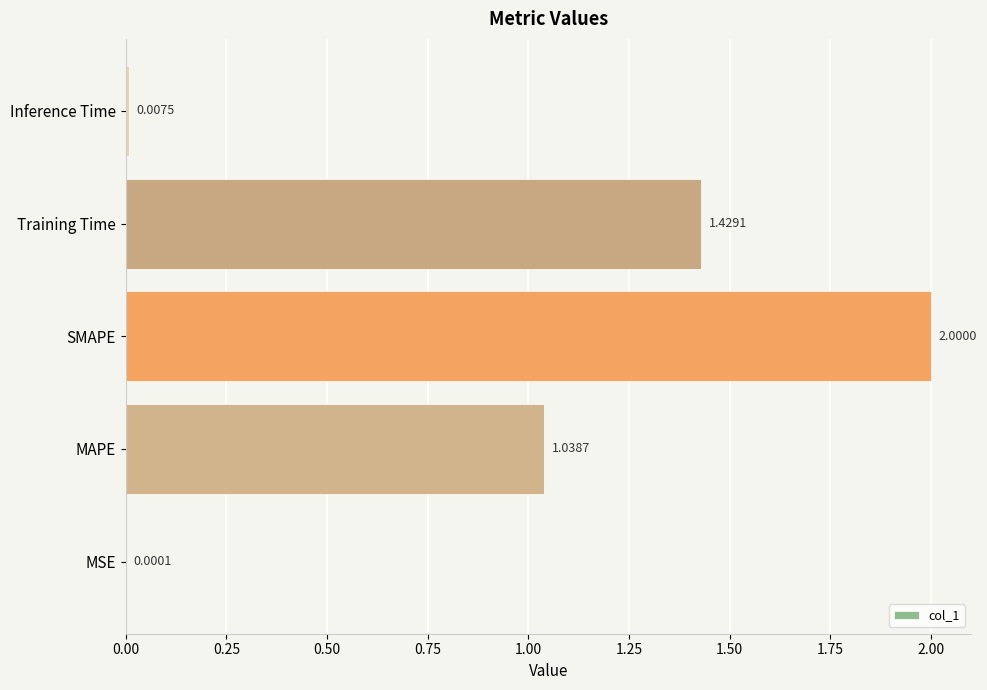

What is the sum of all values?

4.5